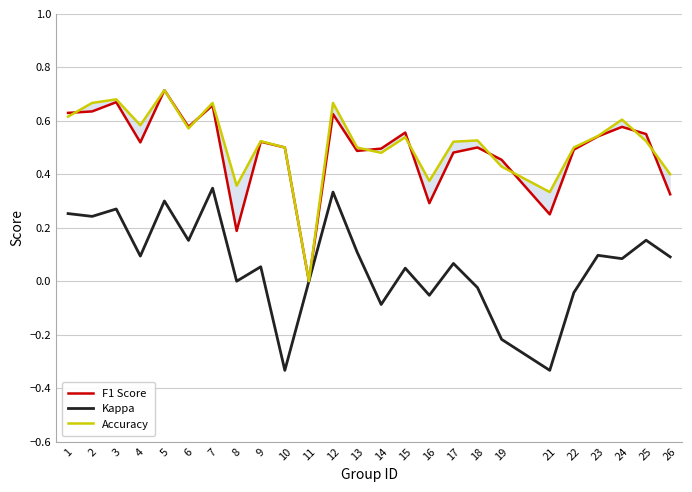

How many interior local peaks does the Accuracy series have?

8